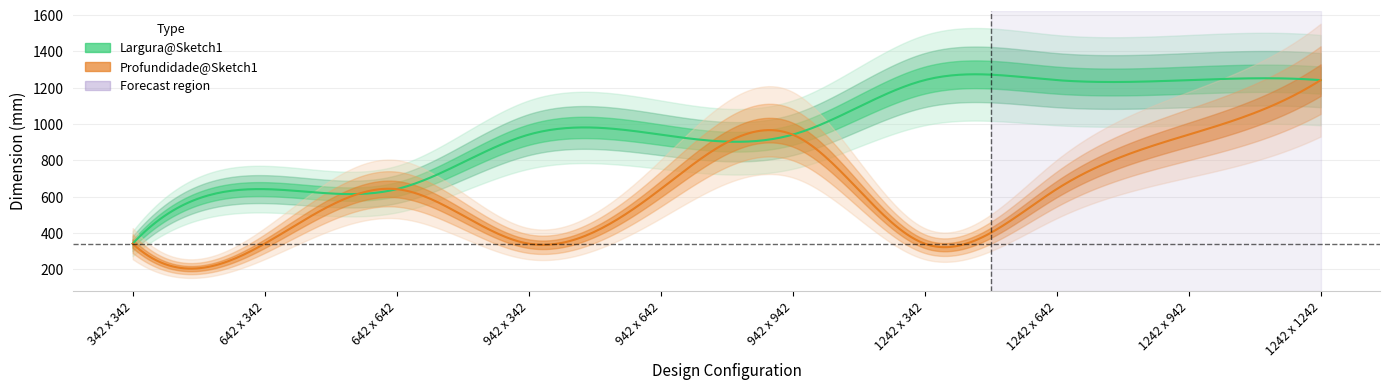

Where is the first local maximum for Profundidade@Sketch1?

Topo 642 x 642